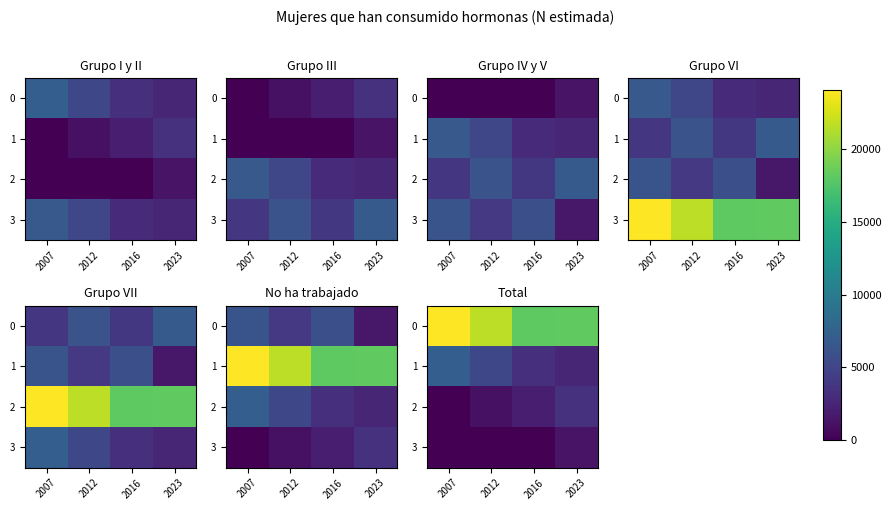

What is the lowest value of the 0 series?

18088